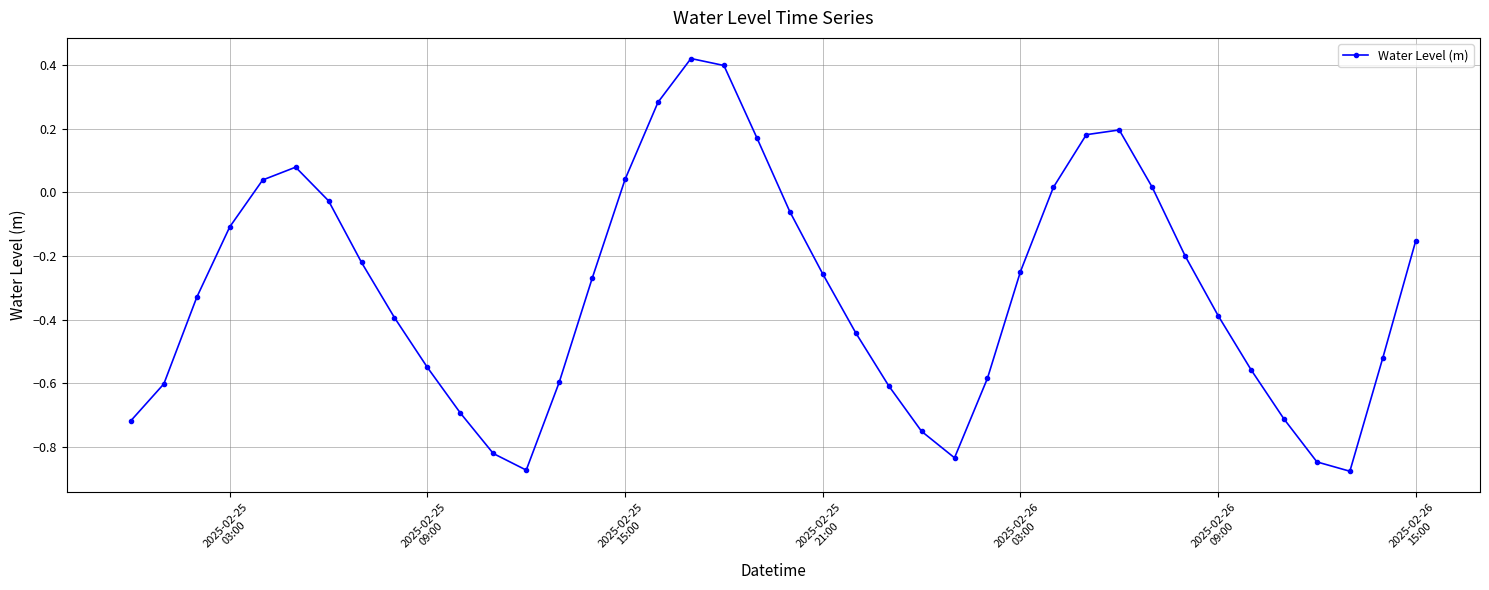

What is the difference between the maximum and minimum values?

1.3